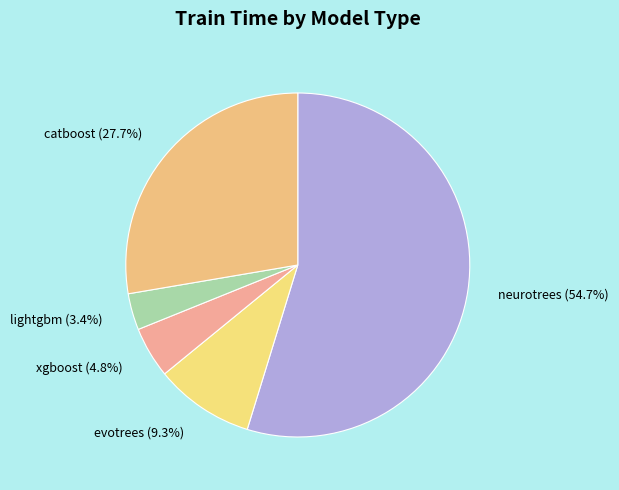

Is it true that neurotrees is 43% of the pie?

False